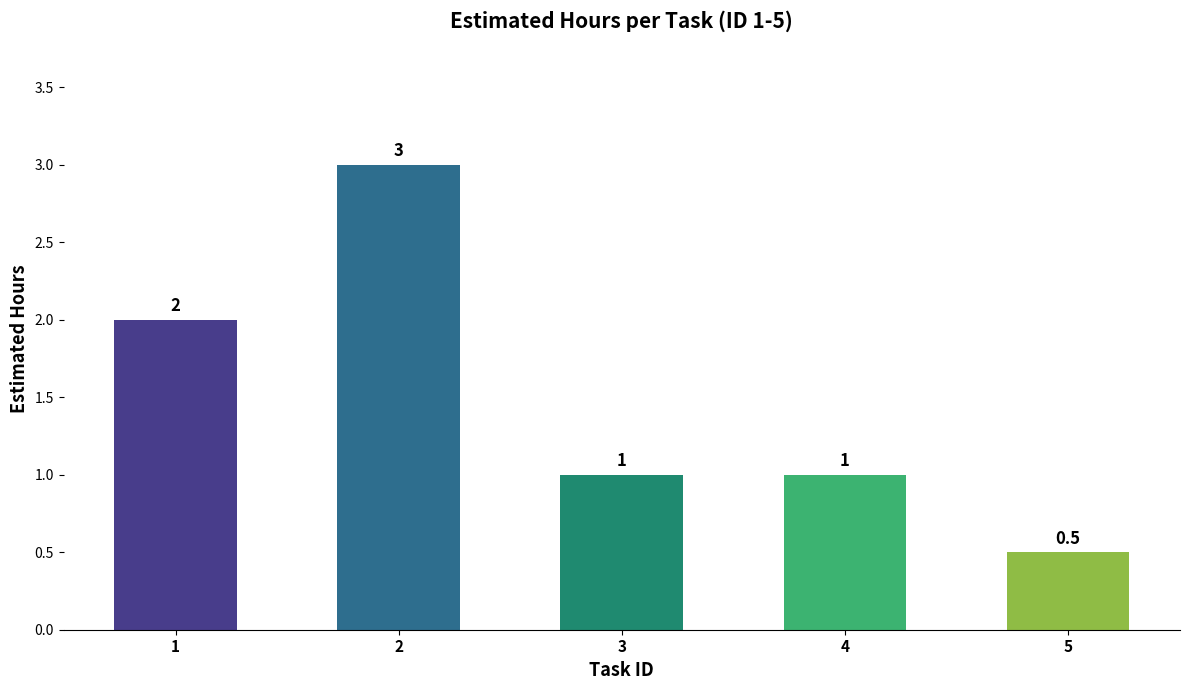

Does the chart contain stacked bars?

No